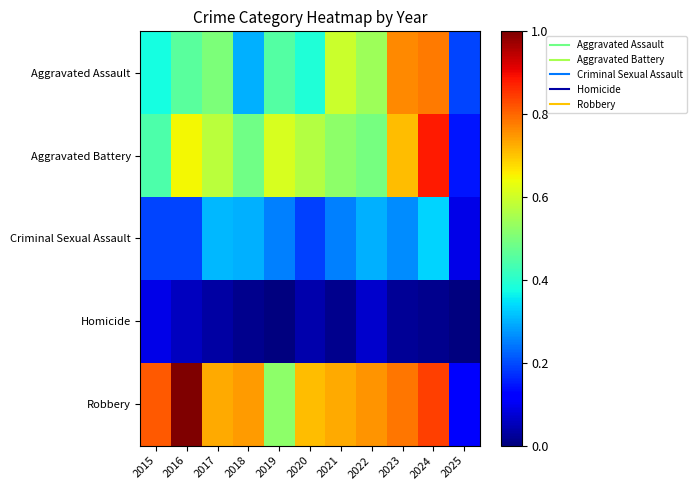

What is the difference between the highest and lowest values at 2019?

0.6